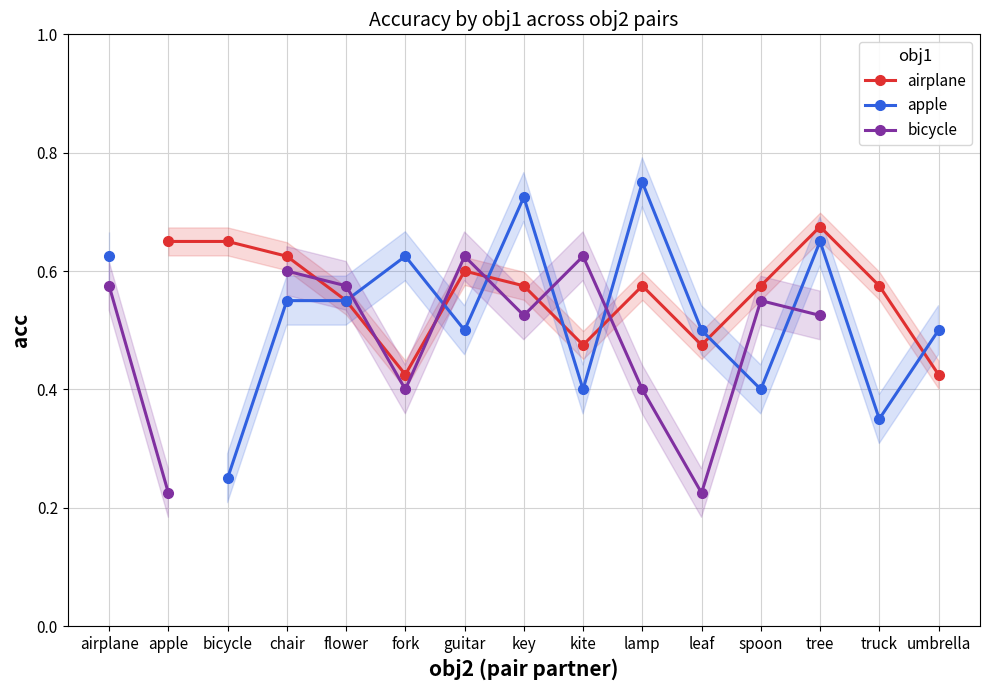

Where does the airplane series first go above 0?

apple